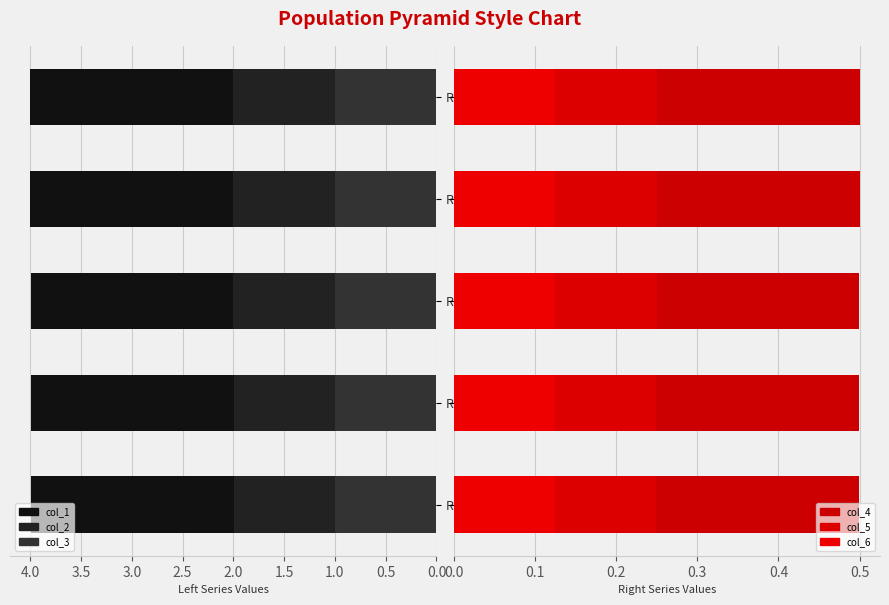

Reading left to right, list all the values displayed in this chart.

col_1: 4.0	4.0	4.0	4.0	4.0
col_2: 2.0	2.0	2.0	2.0	2.0
col_3: 1.0	1.0	1.0	1.0	1.0
col_4: 0.5	0.5	0.5	0.5	0.5
col_5: 0.2	0.2	0.2	0.2	0.3
col_6: 0.1	0.1	0.1	0.1	0.1